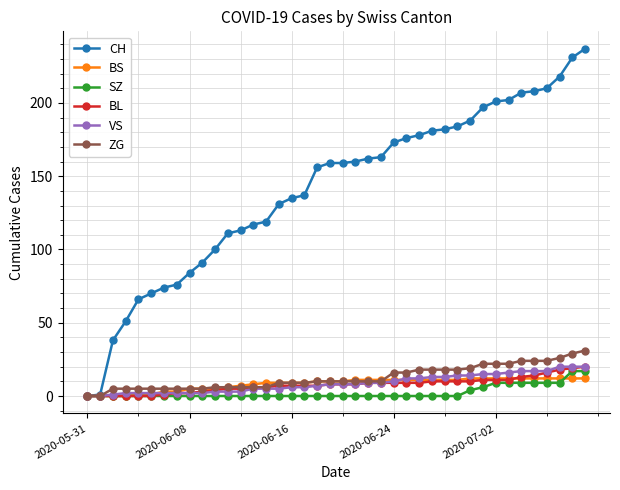

Which series has the largest range (max minus min)?

CH